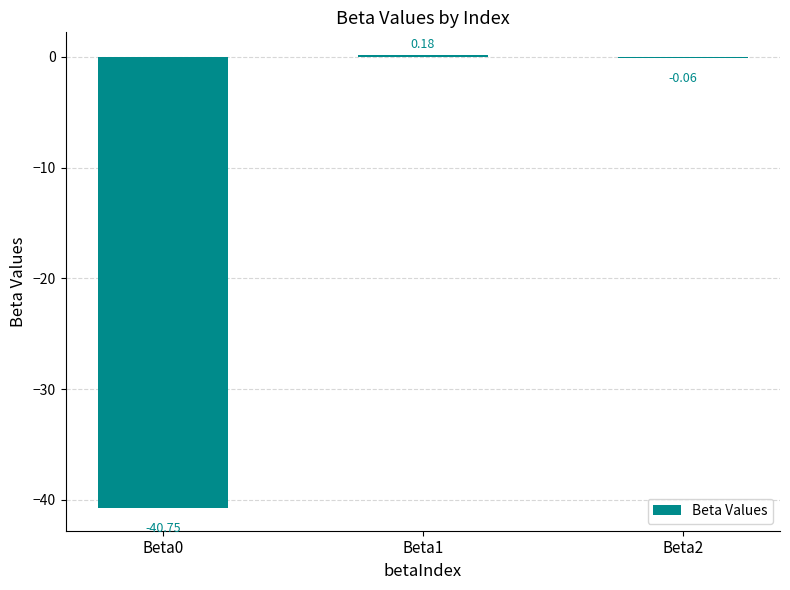

How many series are shown in this chart?

1